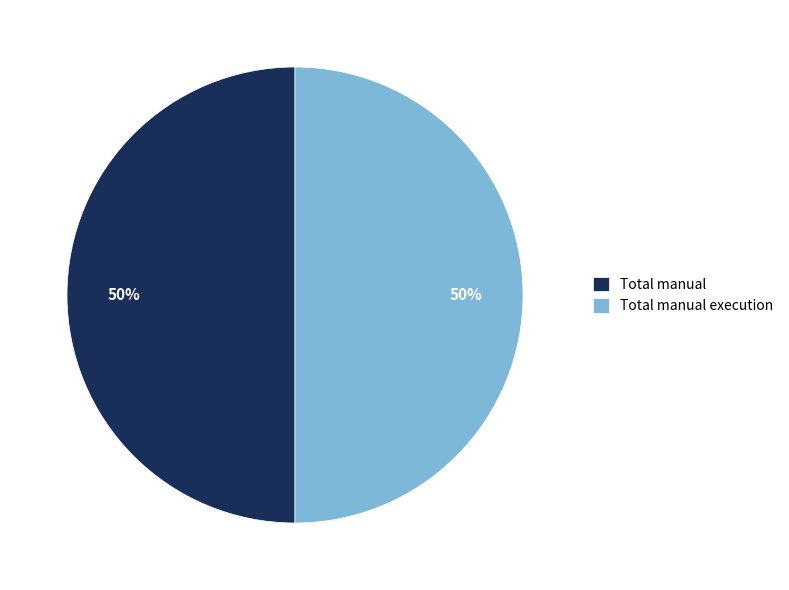

What is the ratio of the value at Total manual to the value at Total manual execution?

1.0